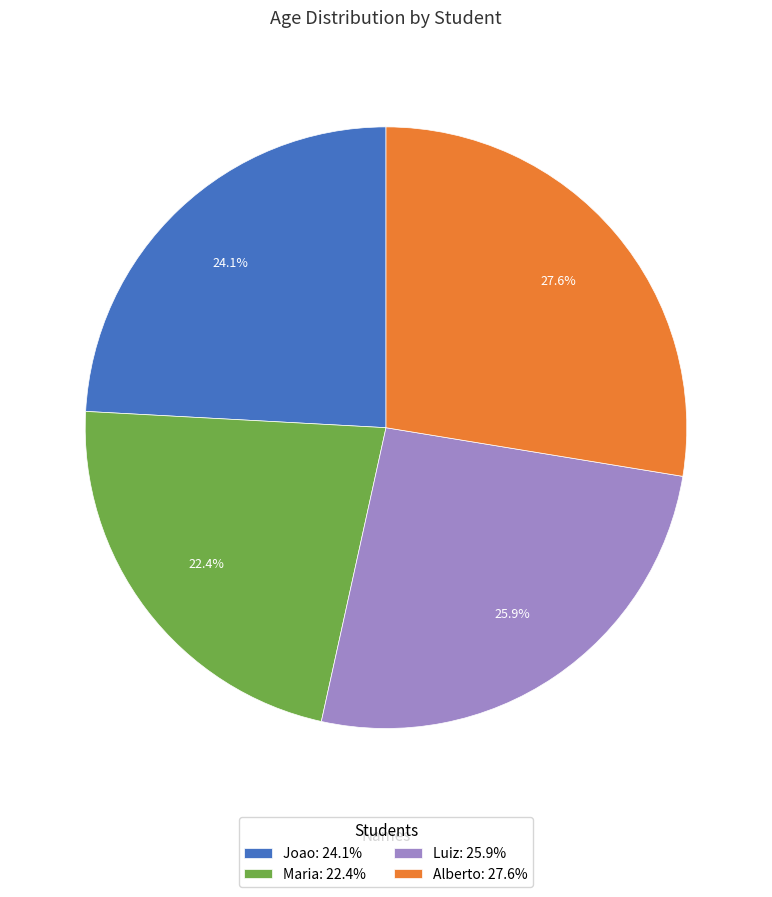

To the nearest percent, what is the average slice percentage?

25%